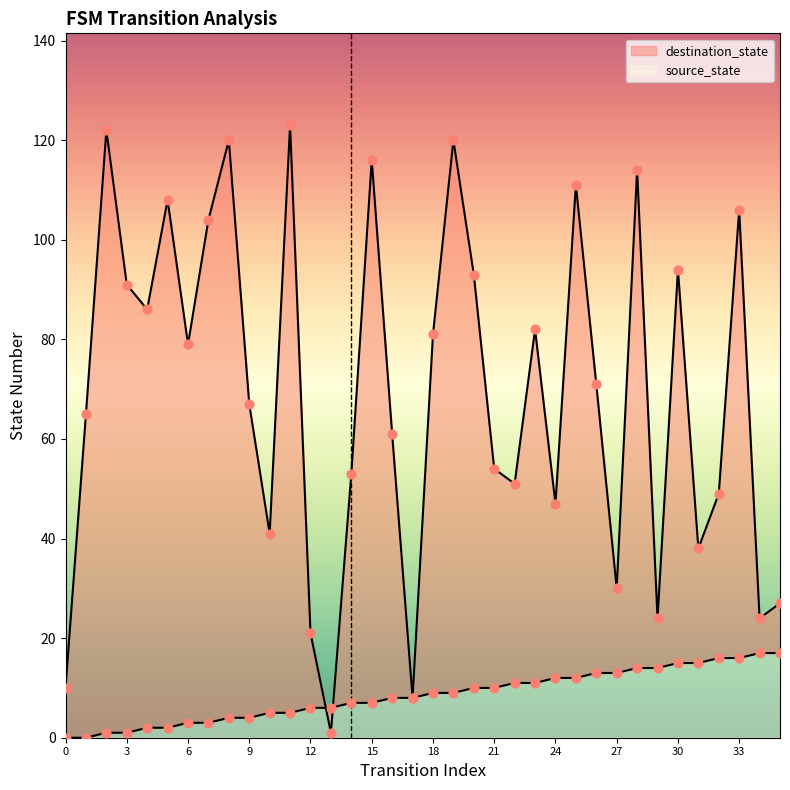

At which category is the sum across all series the highest?

19